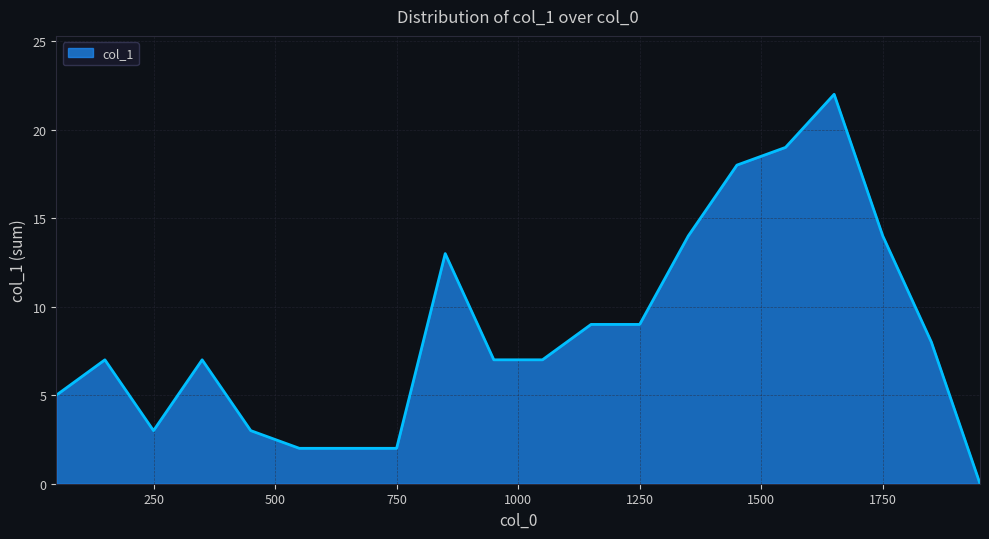

What is the maximum value shown in the chart?

22